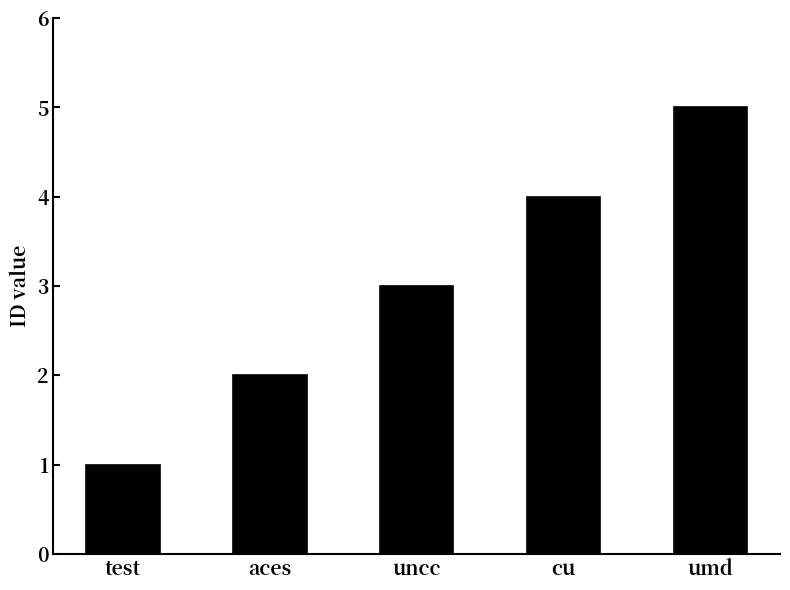

Approximately how many times larger is the value at test compared to uncc?

0.3